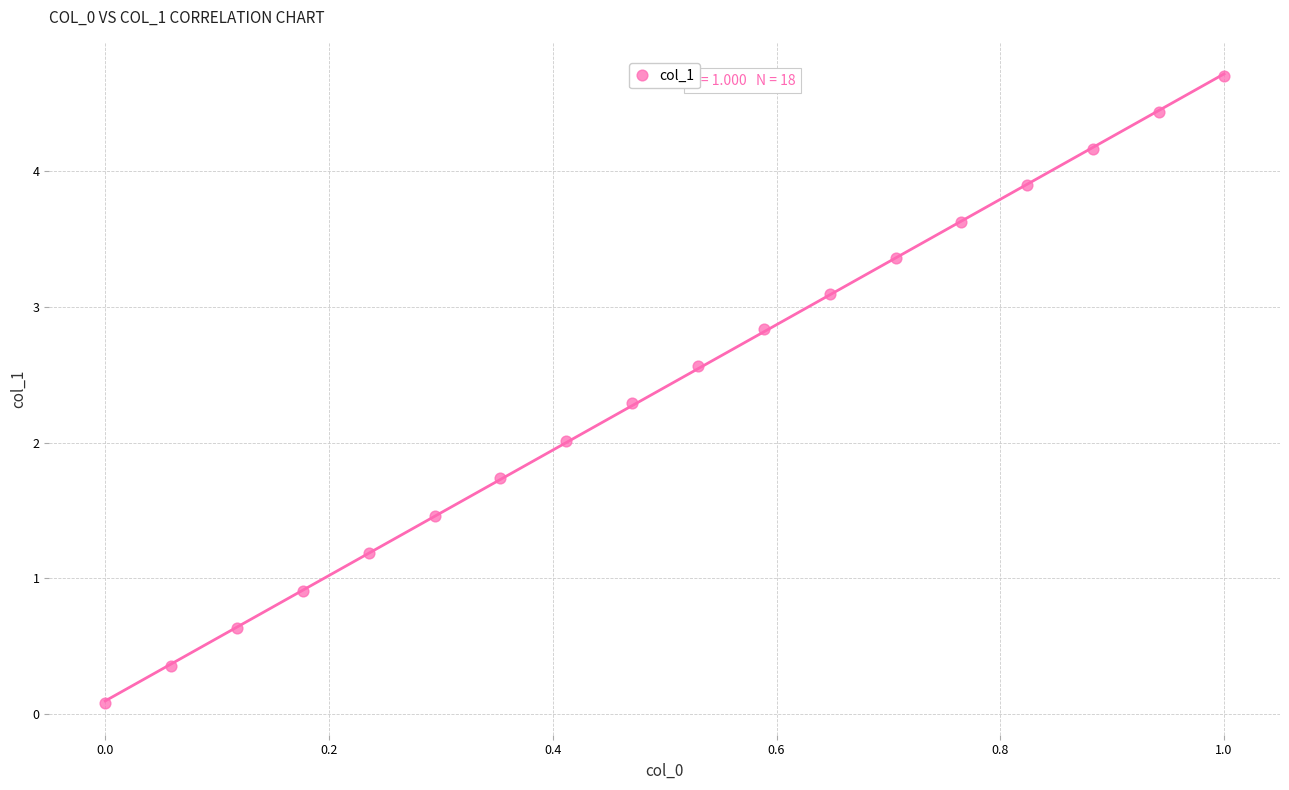

What is the range of X values (max minus min)?

1.0